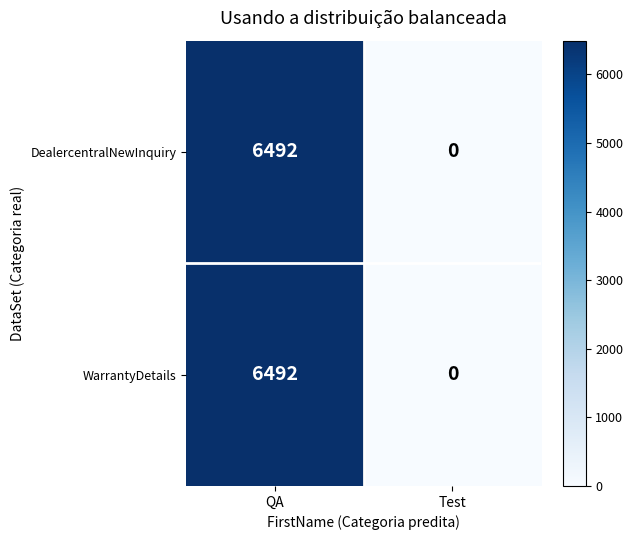

Count the number of categories in the chart.

2